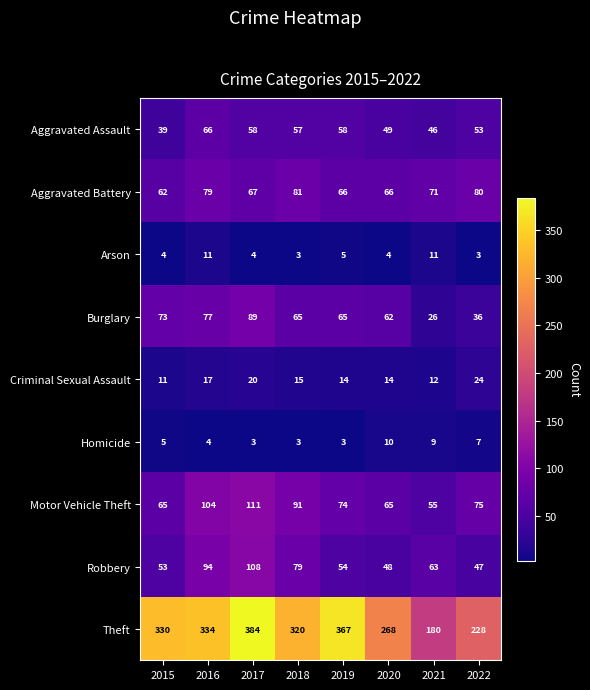

What is the greatest value displayed?

384